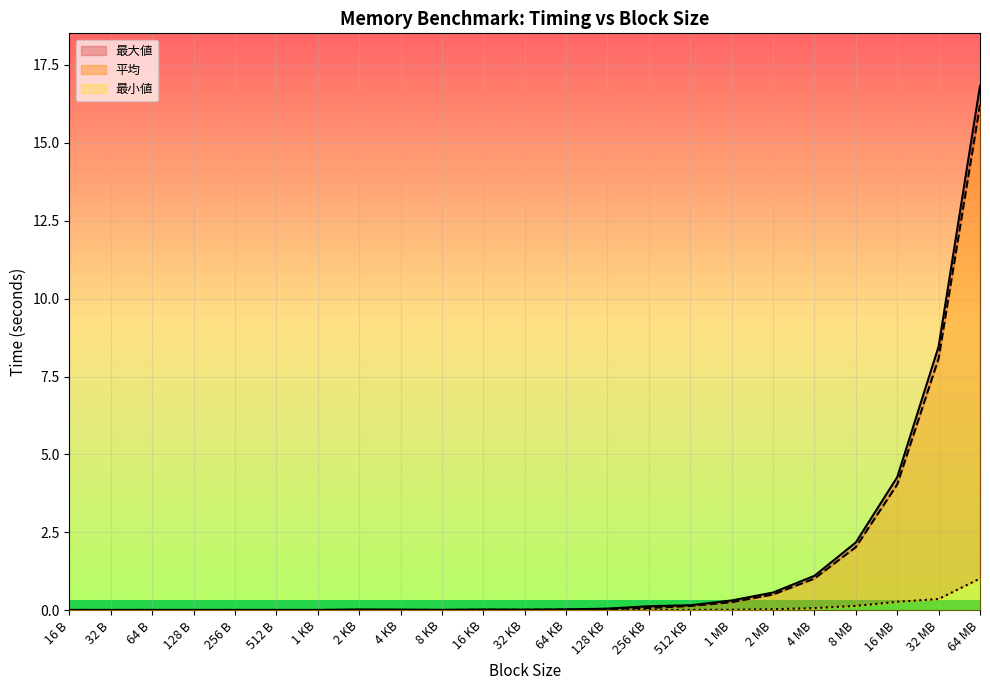

Which series has the widest spread of values?

最大値